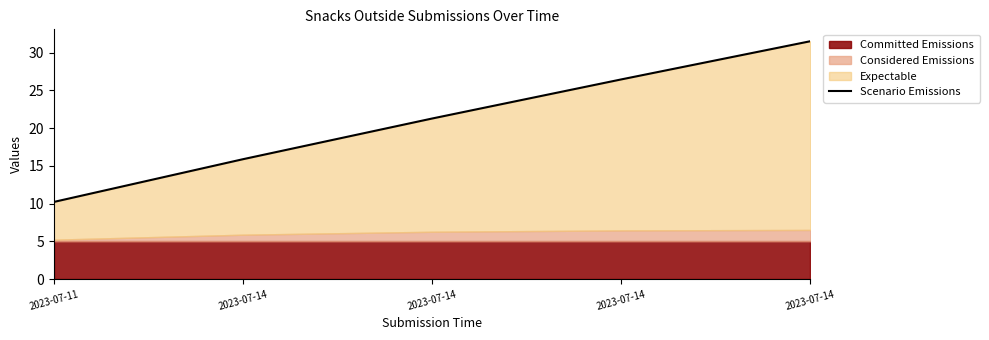

True or false: the data shows 17.0 at 2023-07-14.

False